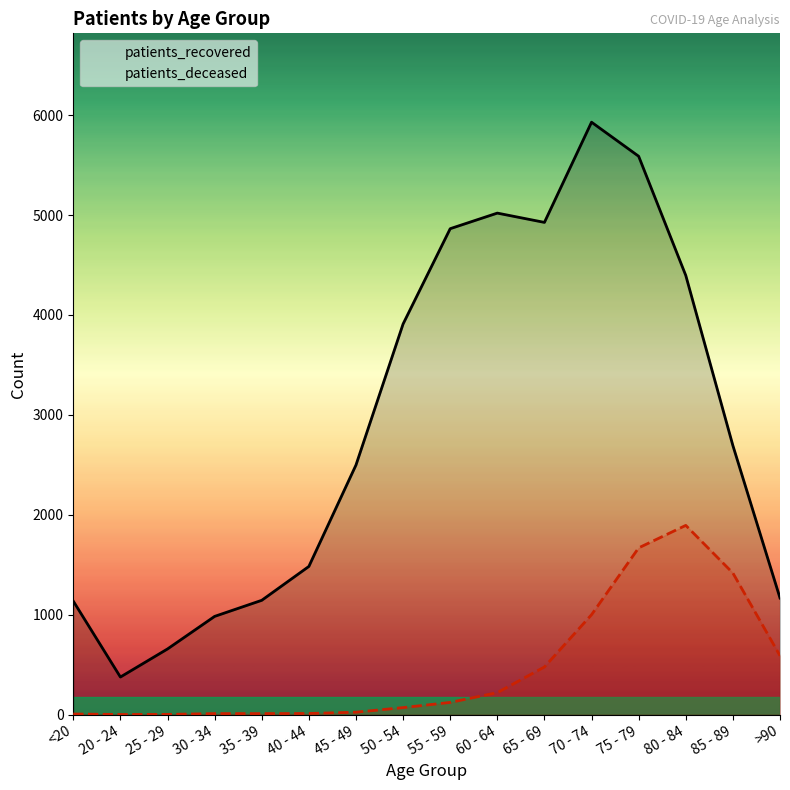

What is the label of the 4th point from the right?

75 - 79